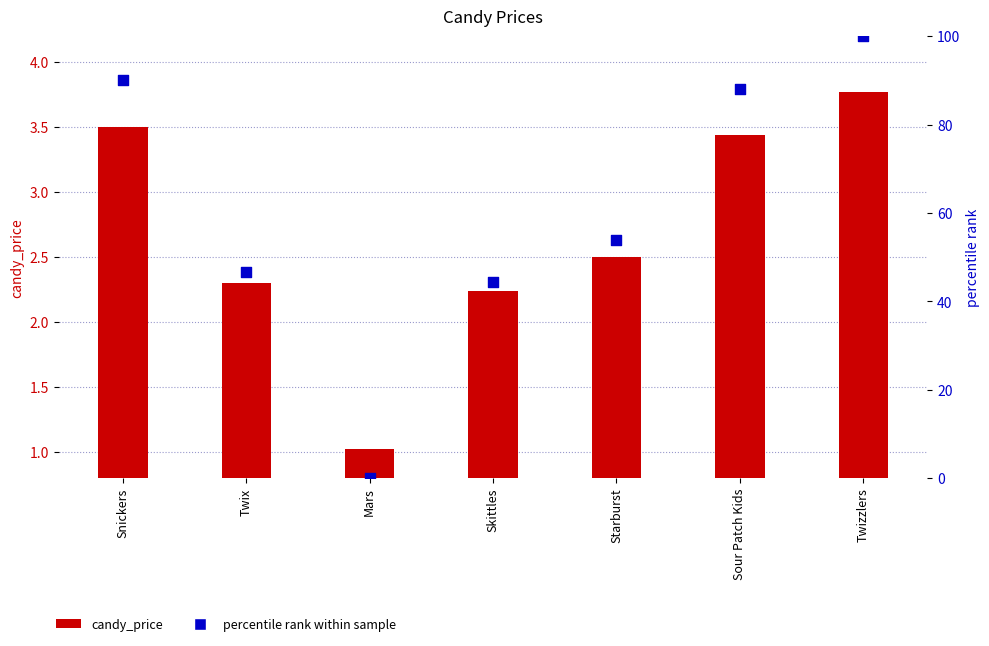

What are all the series names shown in the legend?

candy_price, percentile rank within sample